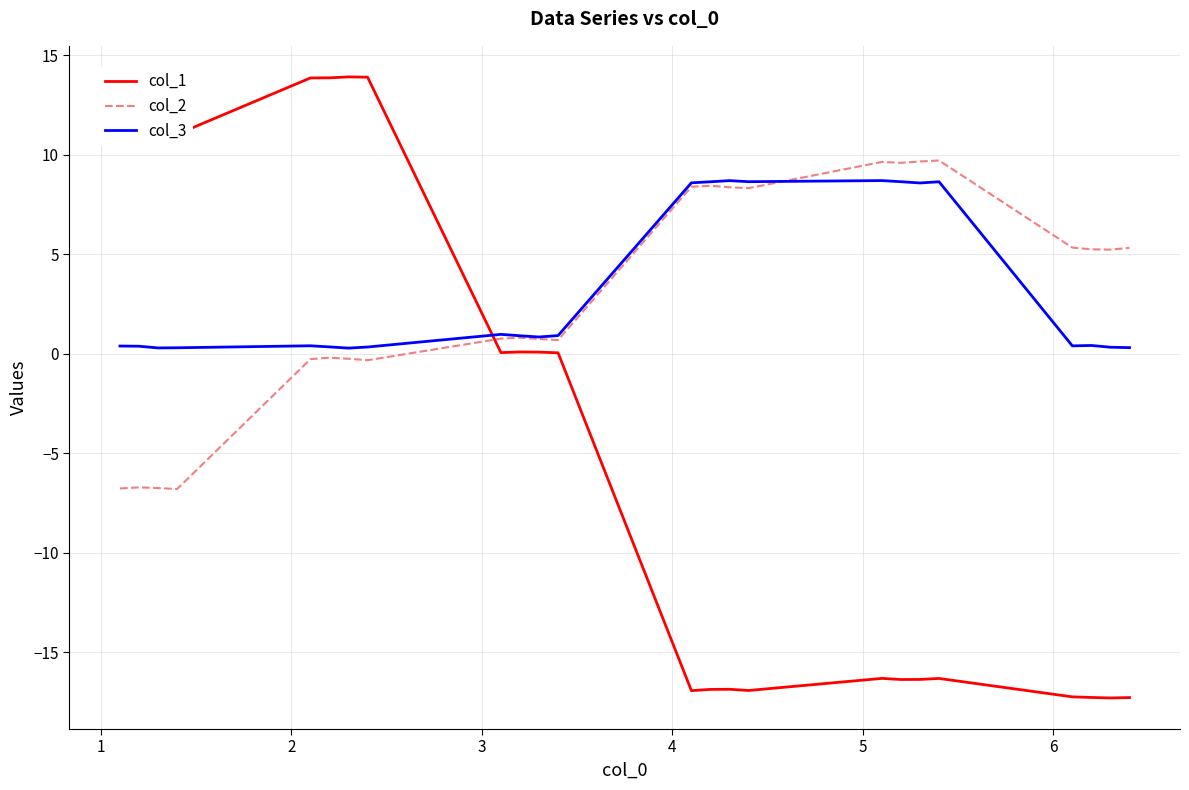

True or false: col_3 has more than 0 interior local peaks.

True